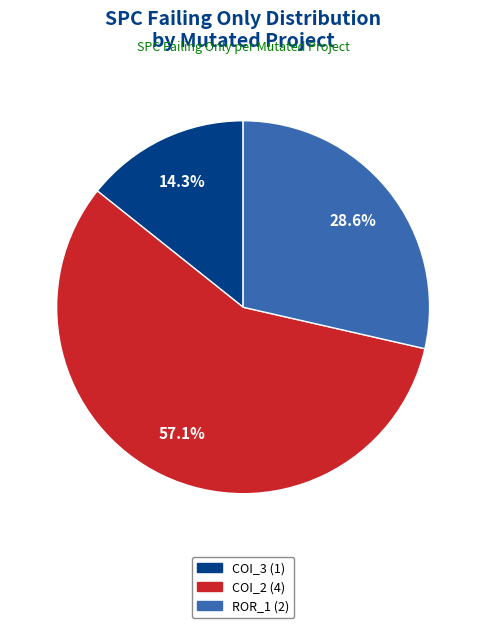

To the nearest percent, what is the average slice percentage?

33%